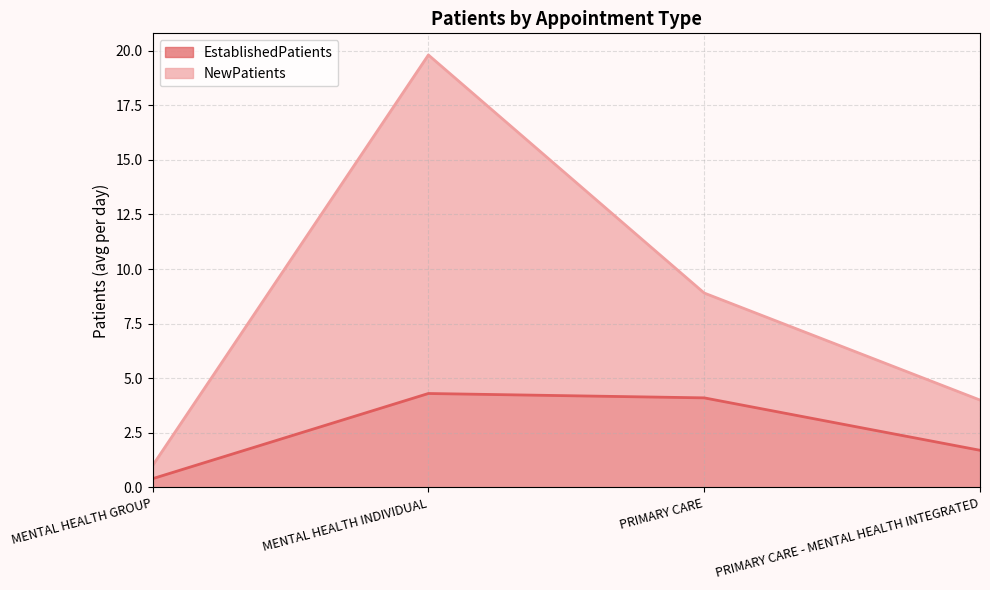

How many data points in NewPatients are above 8?

2